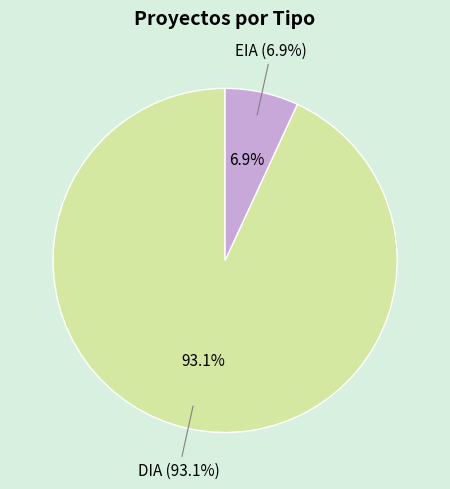

To the nearest percent, what portion does EIA represent?

7%